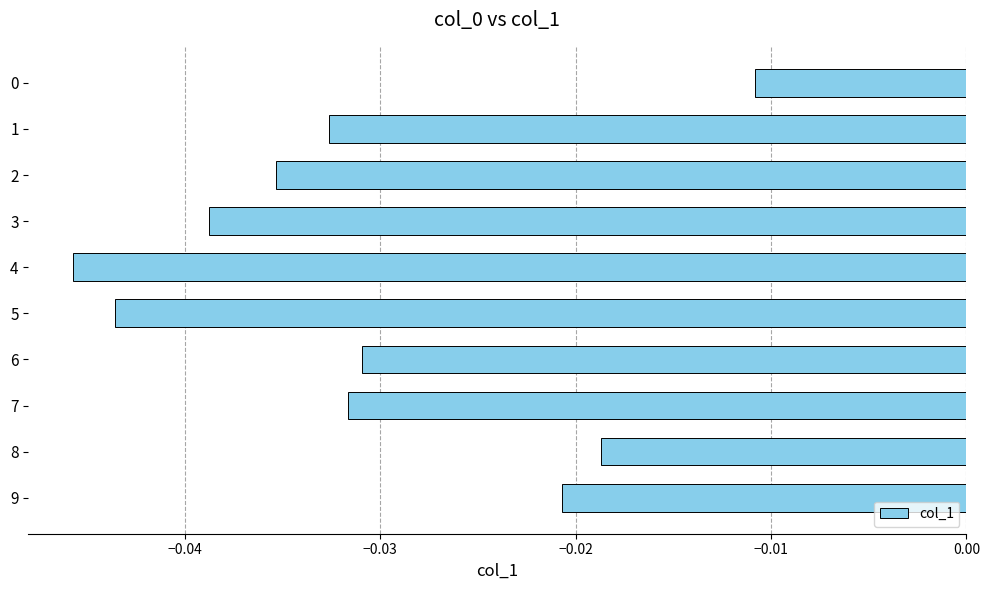

What is the sum of all values?

-0.3